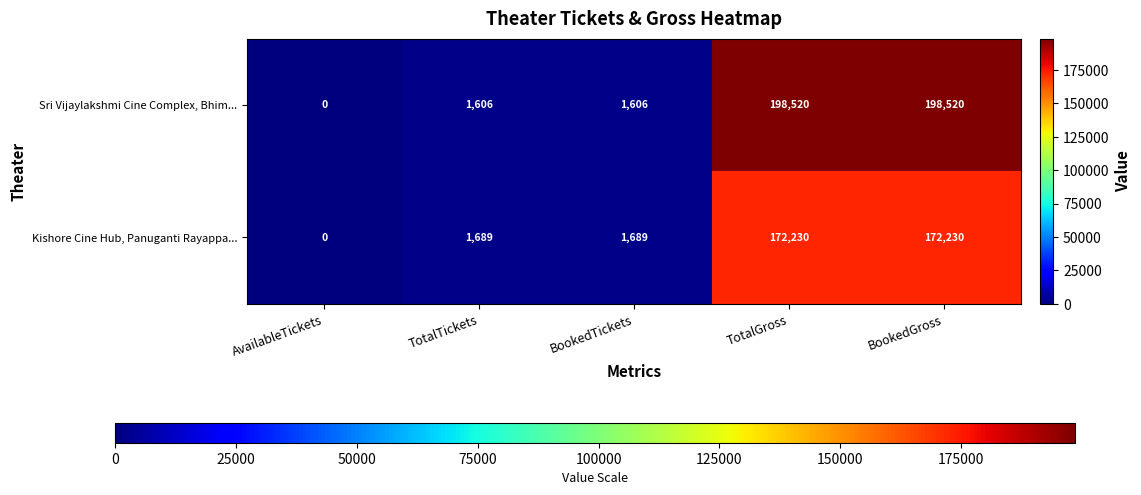

Reading left to right, extract all data points from this chart.

Sri Vijaylakshmi Cine Complex, Bhim...: 0	1606	1606	198520	198520
Kishore Cine Hub, Panuganti Rayappa...: 0	1689	1689	172230	172230